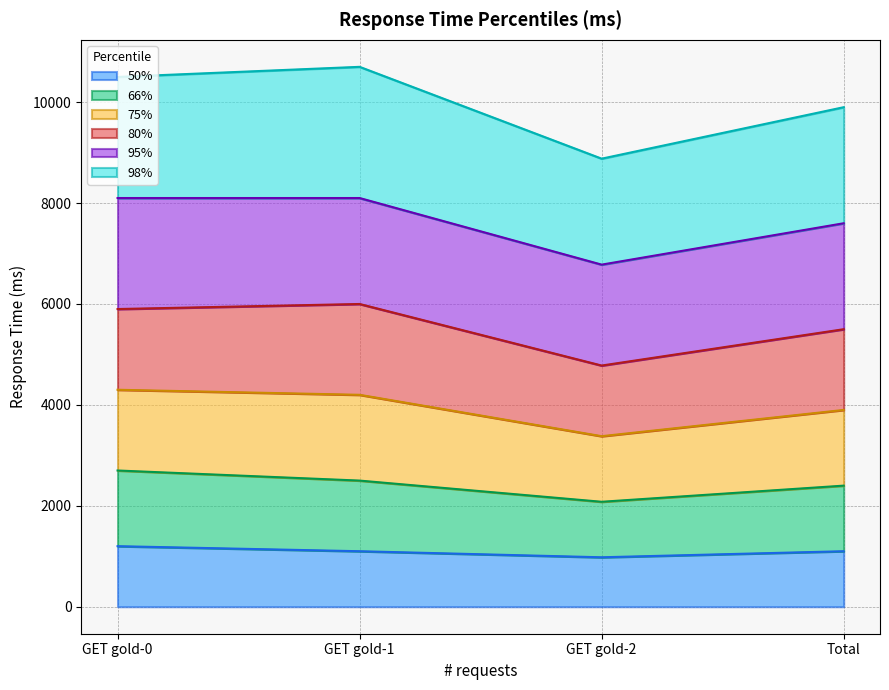

Between GET gold-0 and GET gold-1, which series saw the biggest shift?

66%